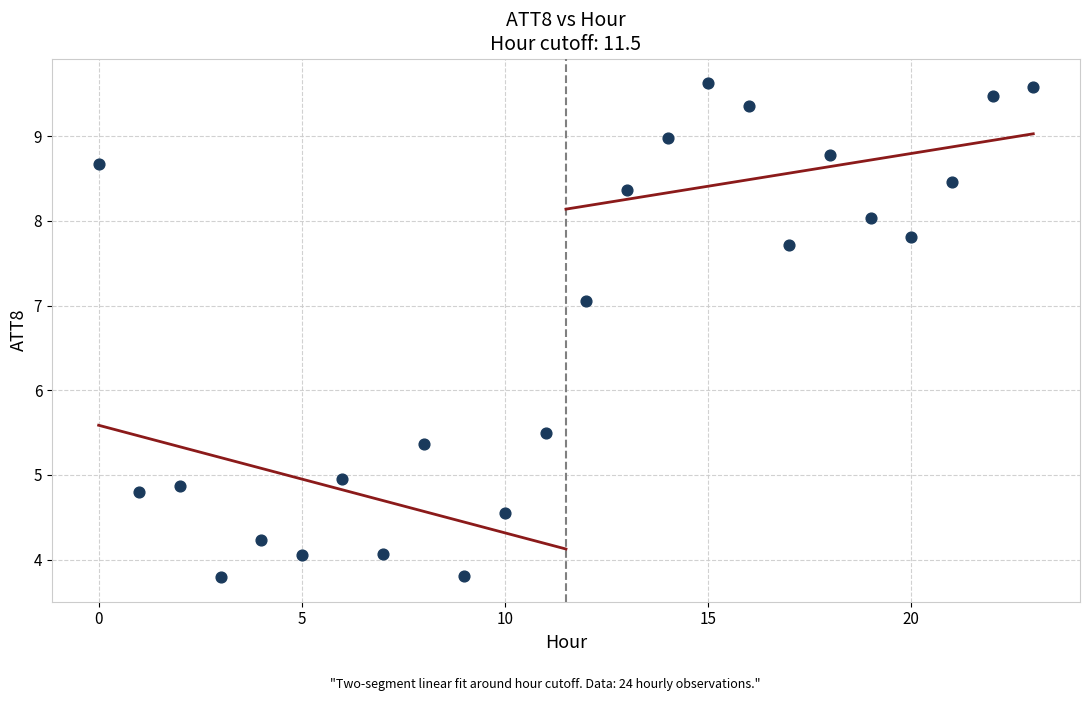

What is the range of Y values (max minus min)?

5.8